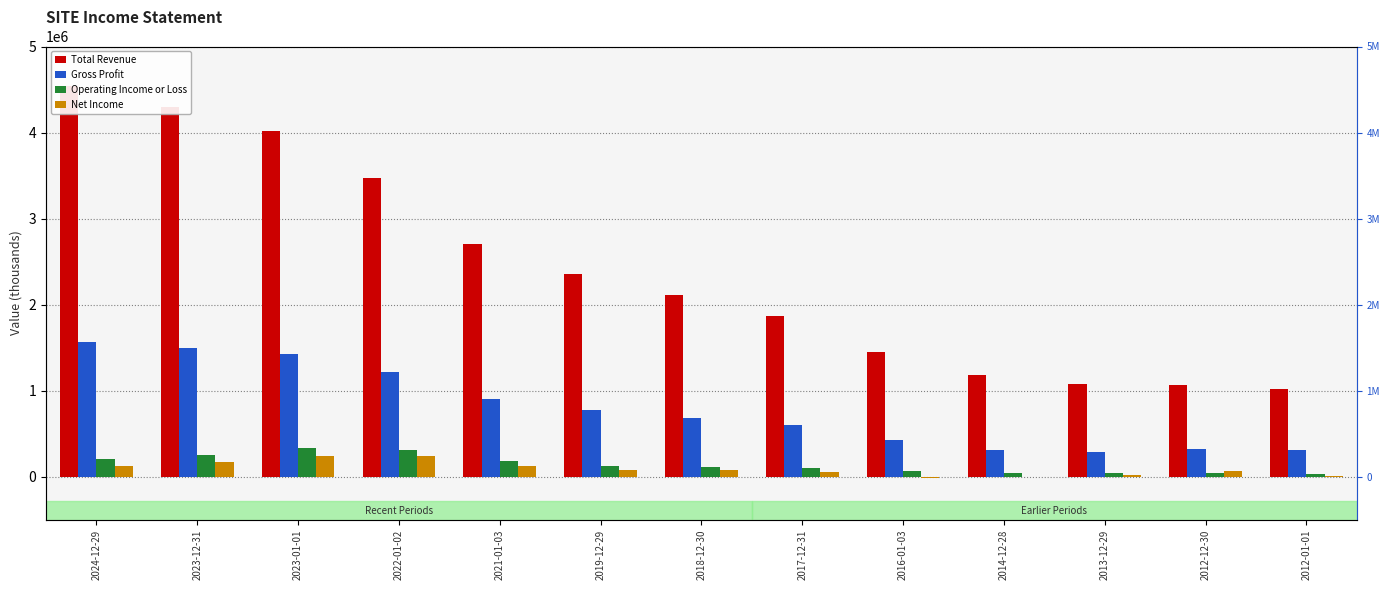

What is the label of the 4th bar from the left?

2022-01-02